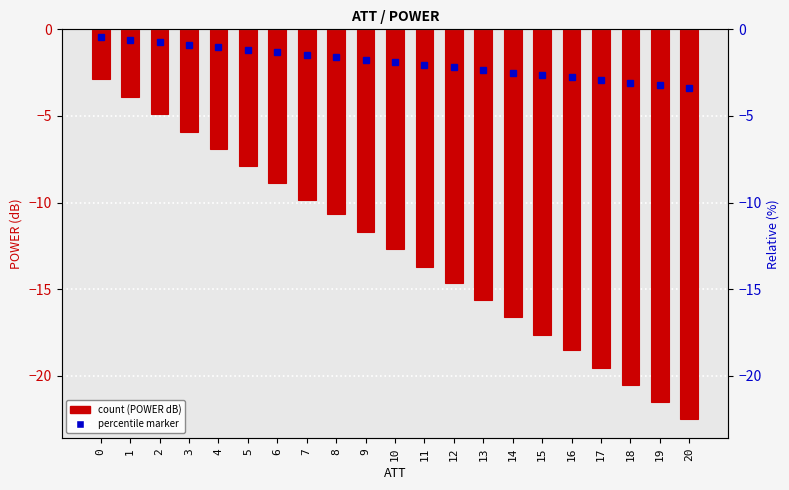

What is the average value?

-12.7